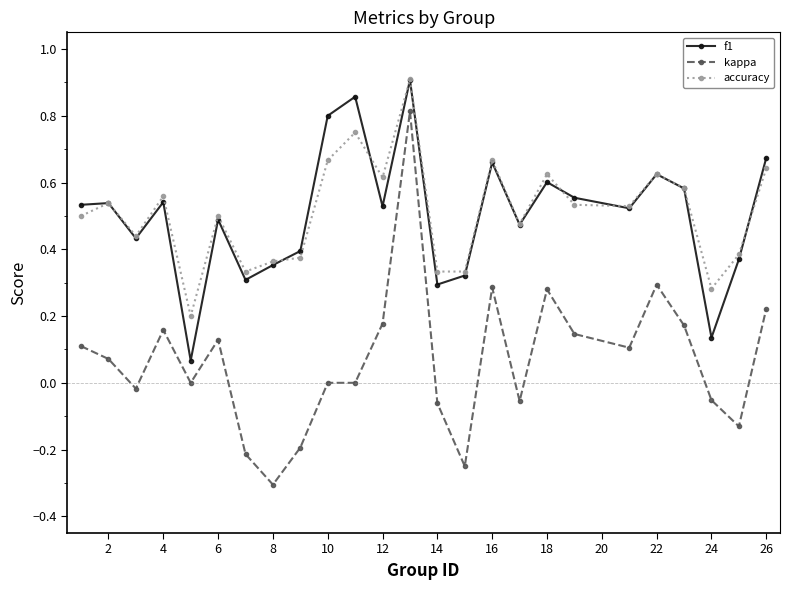

What is the minimum value shown in the chart?

-0.3